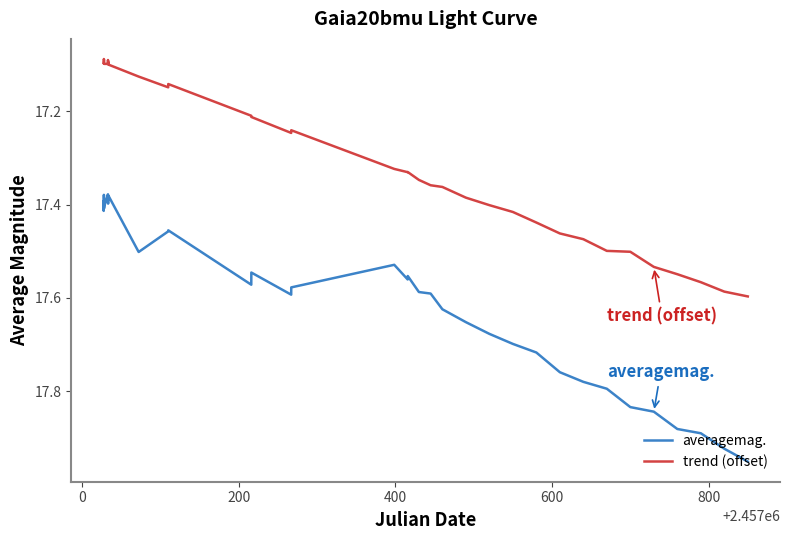

How many lines are shown in the chart?

2